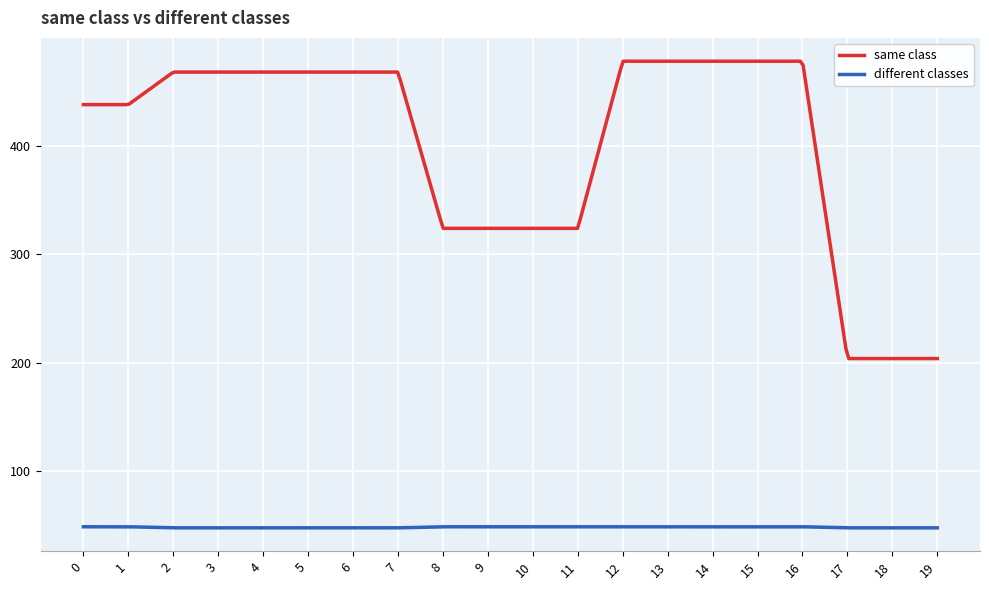

What is the difference between the maximum and minimum values in the same class series?

274.0